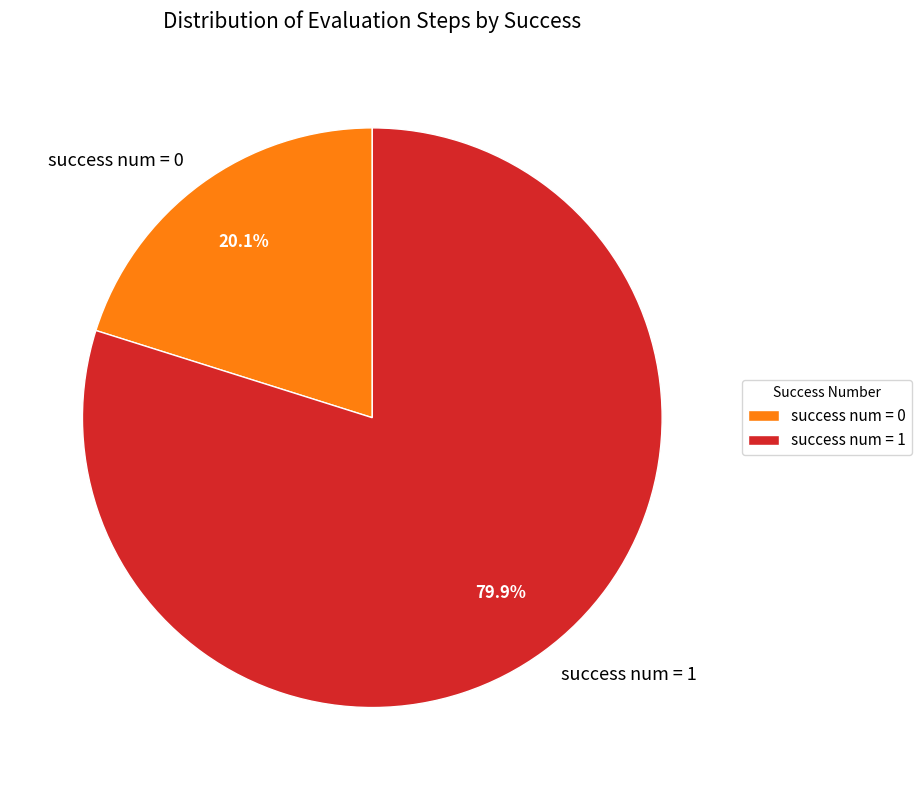

Does success num = 1 account for over 50% of the chart?

Yes